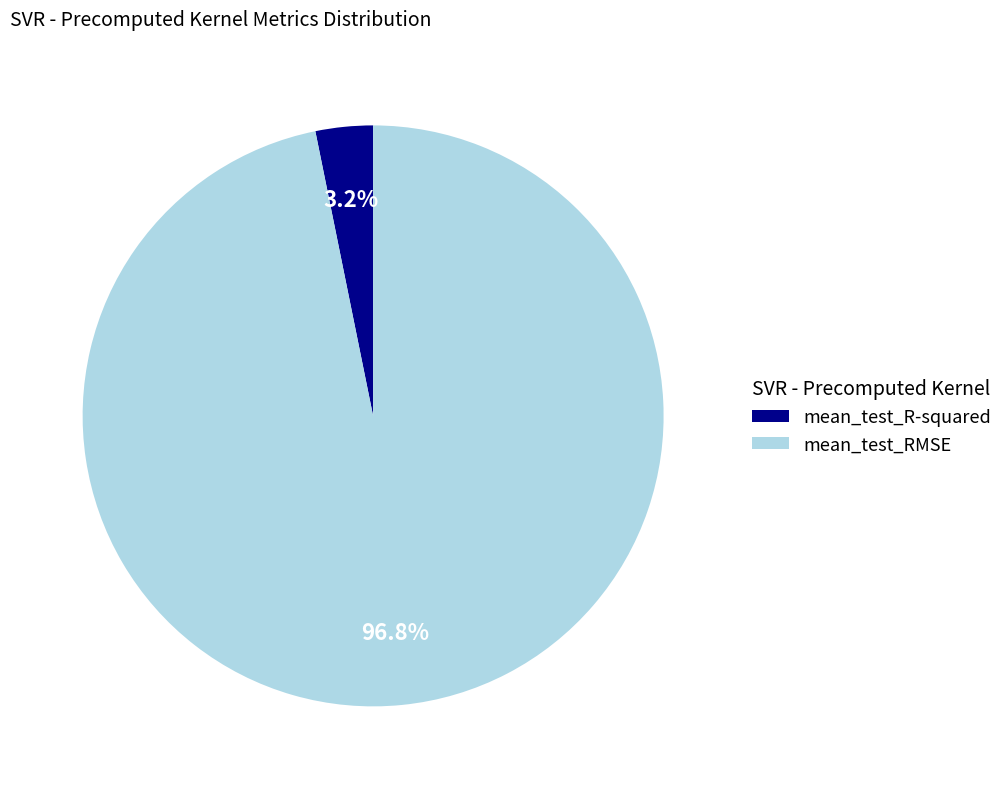

The mean_test_R-squared slice represents 3% of the pie. True or false?

True